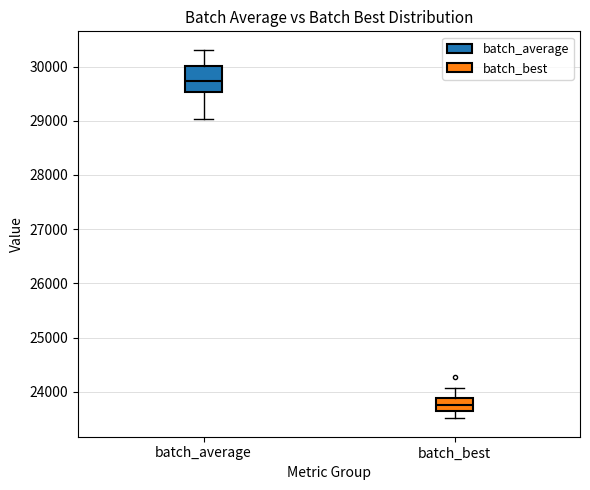

Reading left to right, read every box against the y-axis: the position of its median line, the range the box covers, and the ends of its whiskers. The values are not printed on the chart, so give them approximately, as read against the axis.

batch_average: median 29700, box 29500 to 30000, whiskers 29000 to 30300
batch_best: median 23800, box 23600 to 23900, whiskers 23500 to 24100